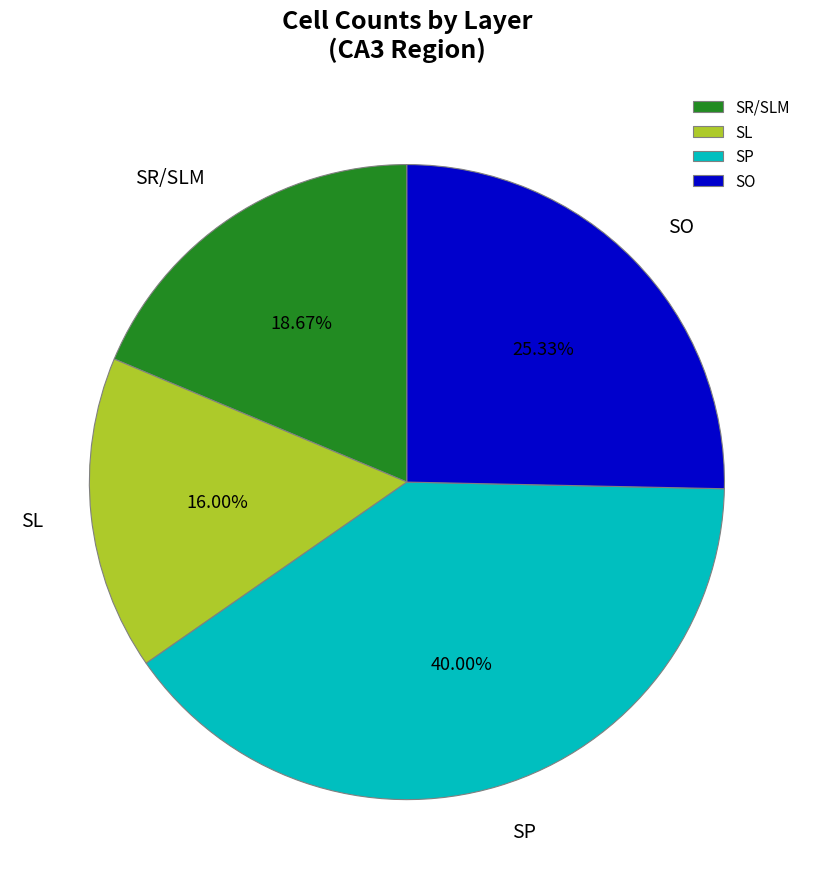

What is the ratio of the value at SR/SLM to the value at SP?

0.5